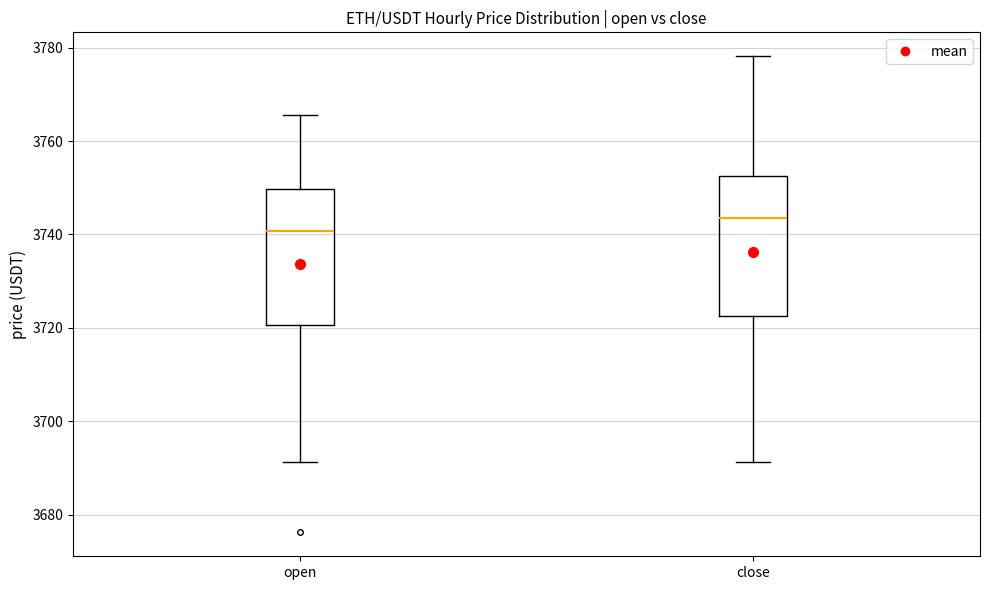

Reading left to right, transcribe this box plot: for each box, give where its median line is, the range the box spans, and where its two whiskers end, as read against the y-axis. The values are not printed on the chart, so give them approximately, as read against the axis.

open: median 3740, box 3720 to 3750, whiskers 3692 to 3766
close: median 3744, box 3722 to 3752, whiskers 3692 to 3778